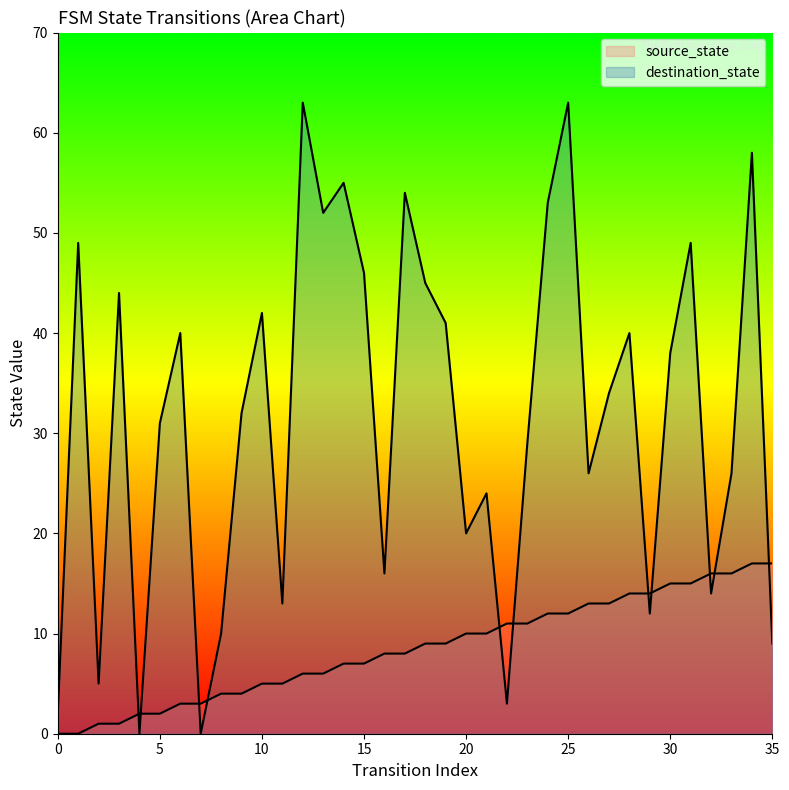

After their last crossing, which series has the higher values: source_state or destination_state?

source_state